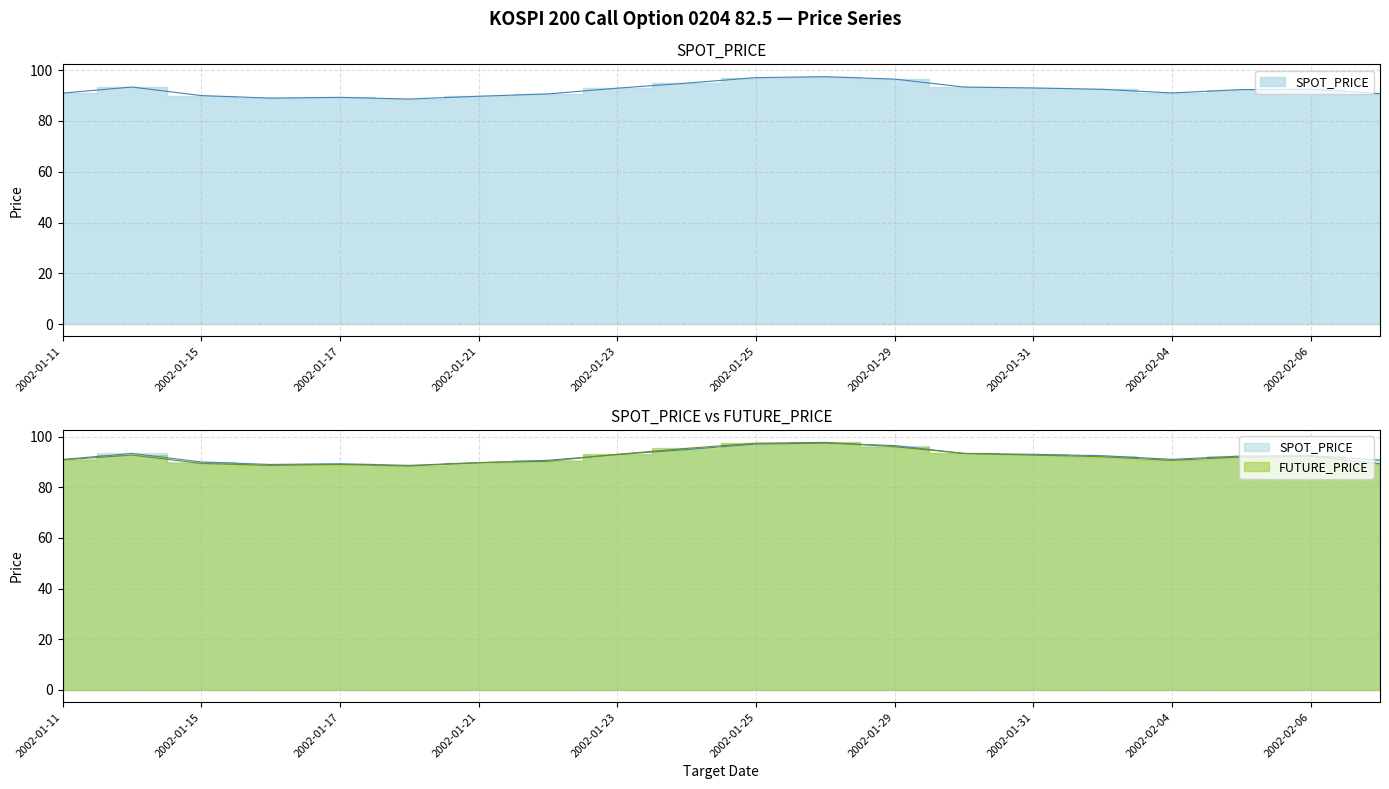

Between which two adjacent categories do SPOT_PRICE and FUTURE_PRICE first intersect?

2002-01-22 and 2002-01-23